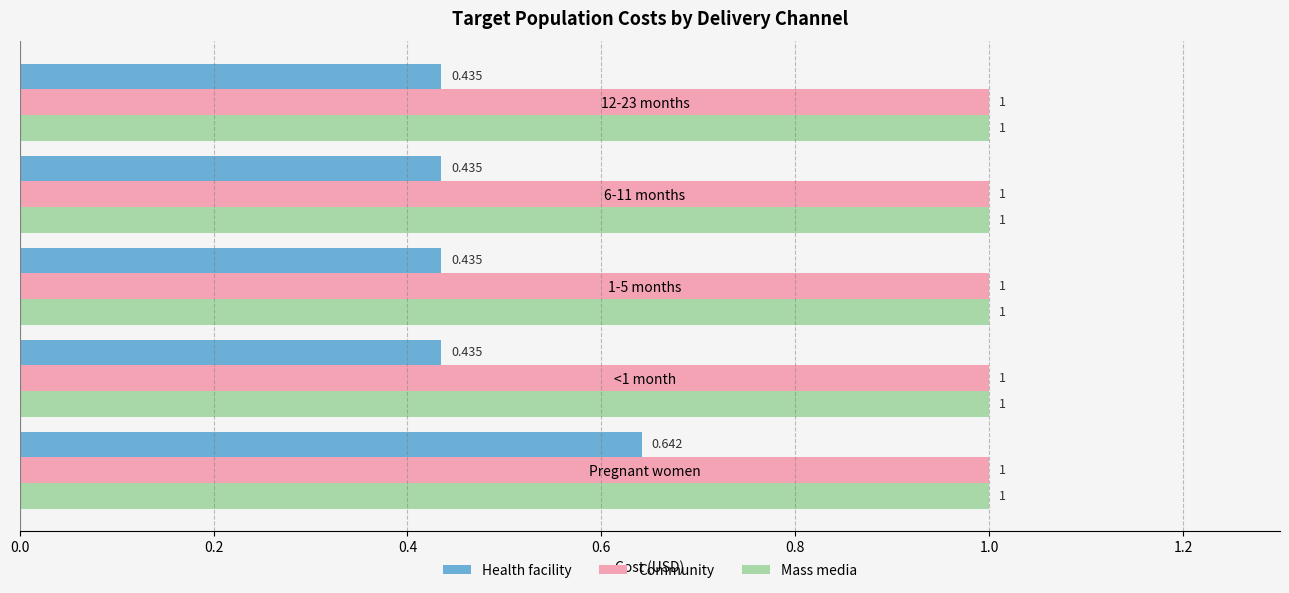

Which series has the widest spread of values?

Health facility